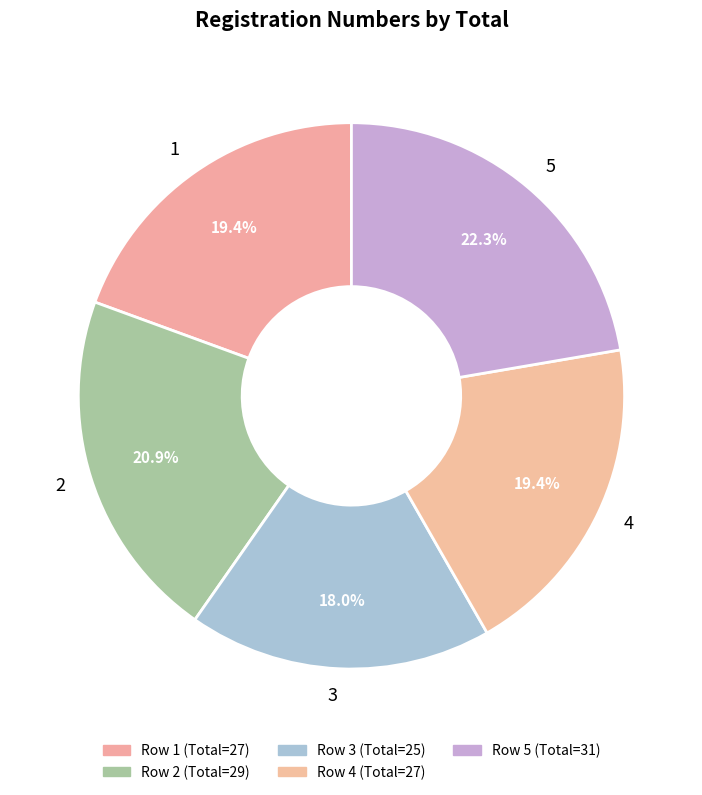

Approximately how many times larger is the value at 3 compared to 2?

0.9